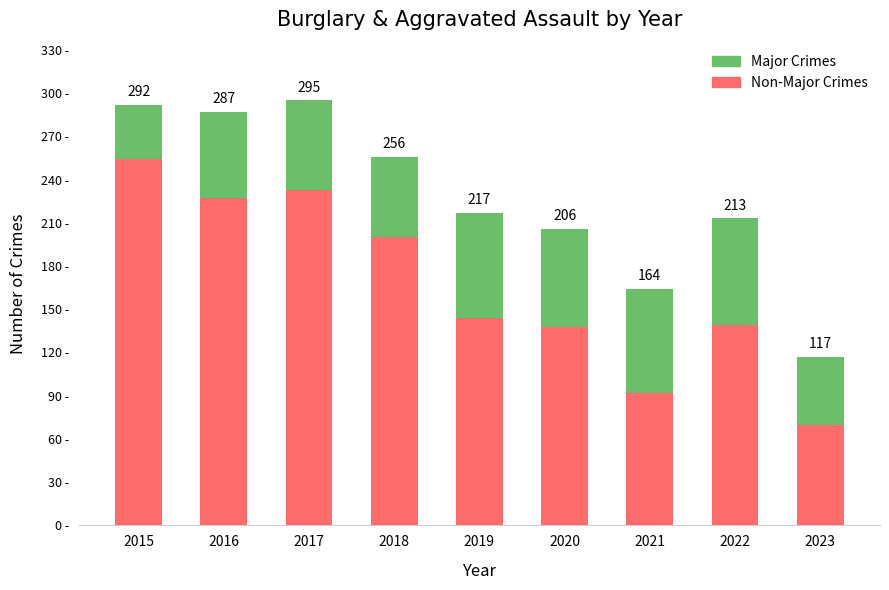

What is the value of the Non-Major Crimes bar at the 5th from the left?

144